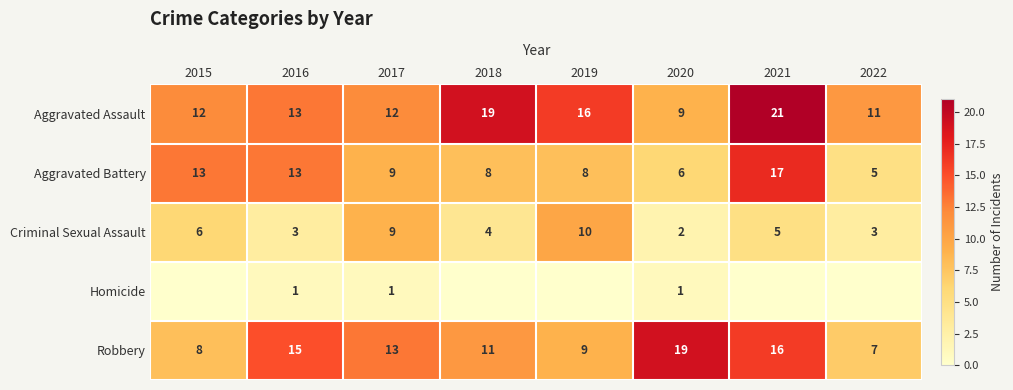

At which category is the sum across all series the highest?

2021